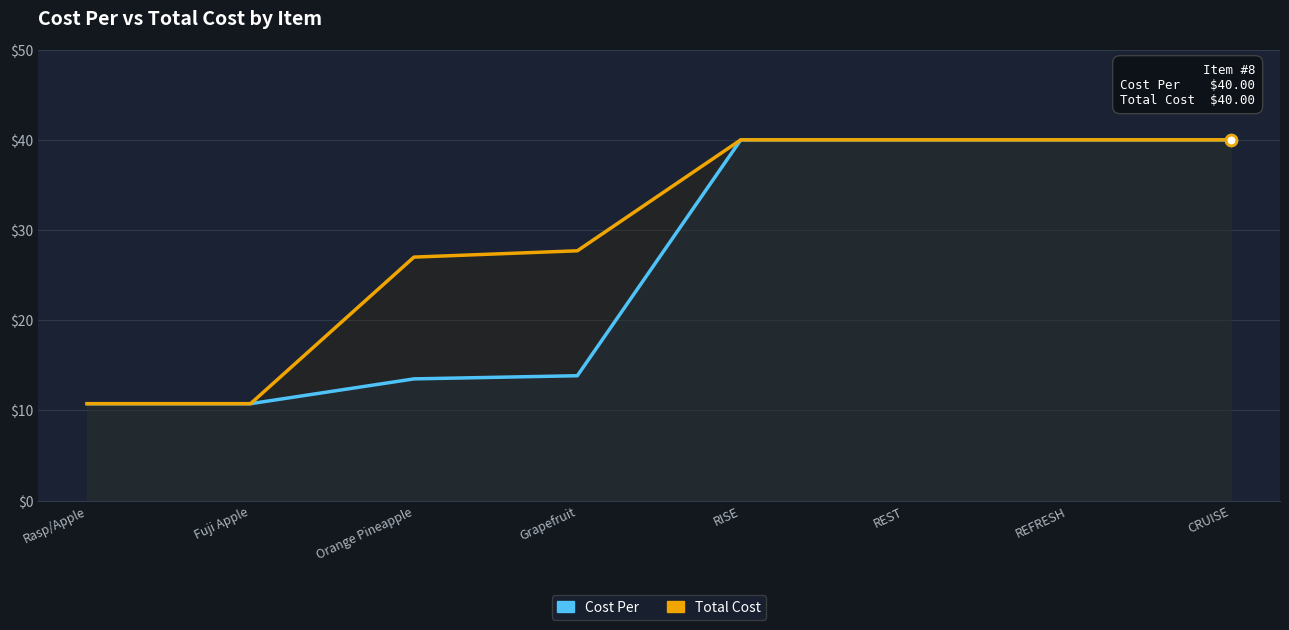

At which category is the sum across all series the highest?

RISE